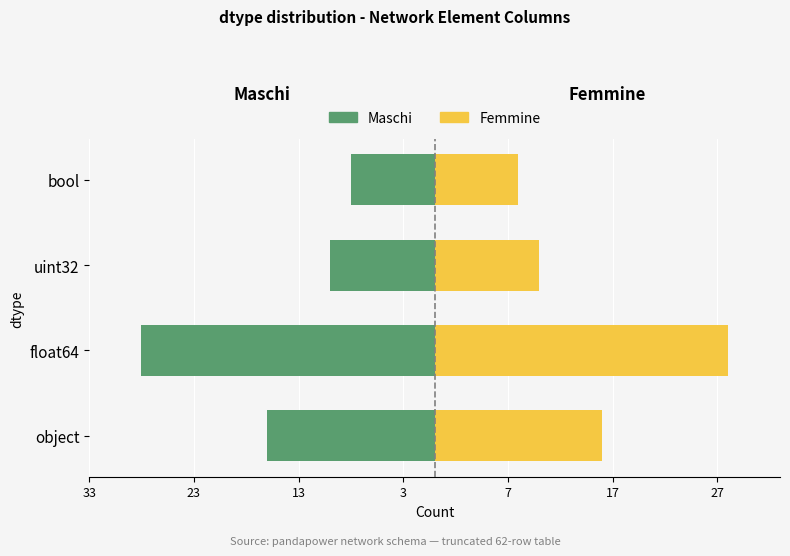

How many Maschi values are between -16 and -8?

3